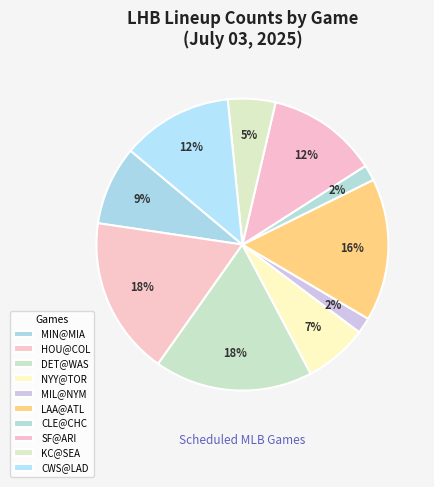

Which has a higher value, HOU@COL or DET@WAS?

HOU@COL